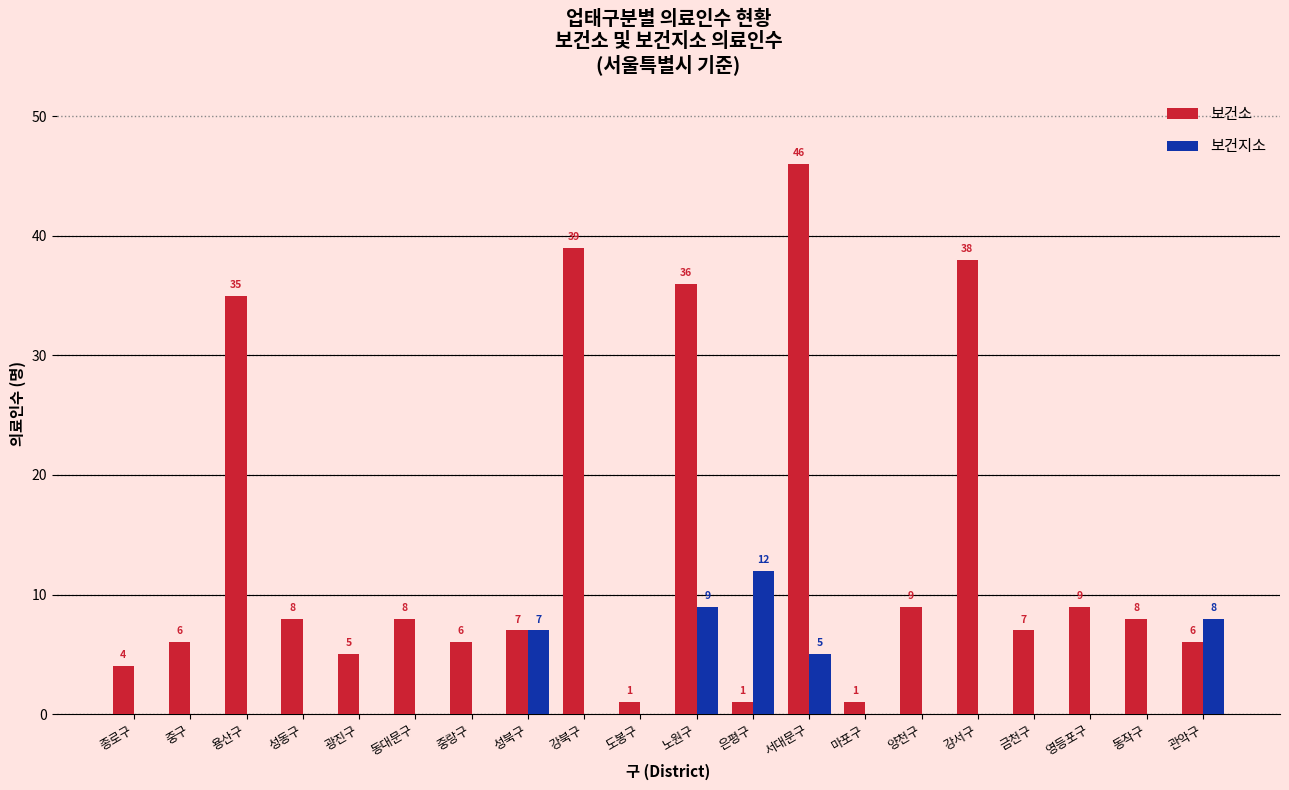

How many series are shown in this chart?

2